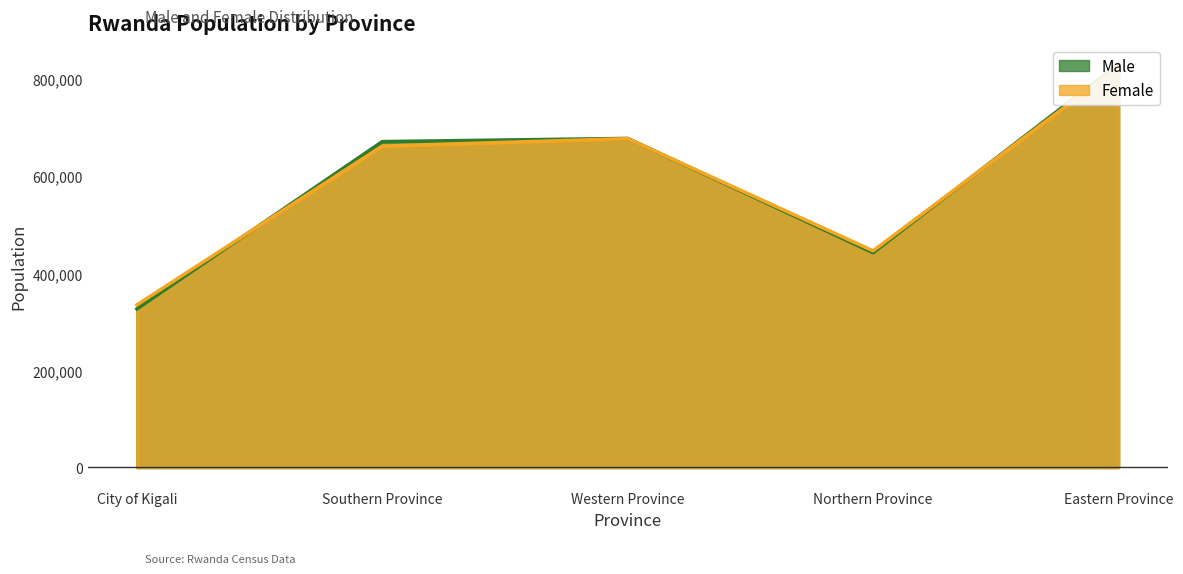

What is the label of the 2nd point from the left?

Southern Province